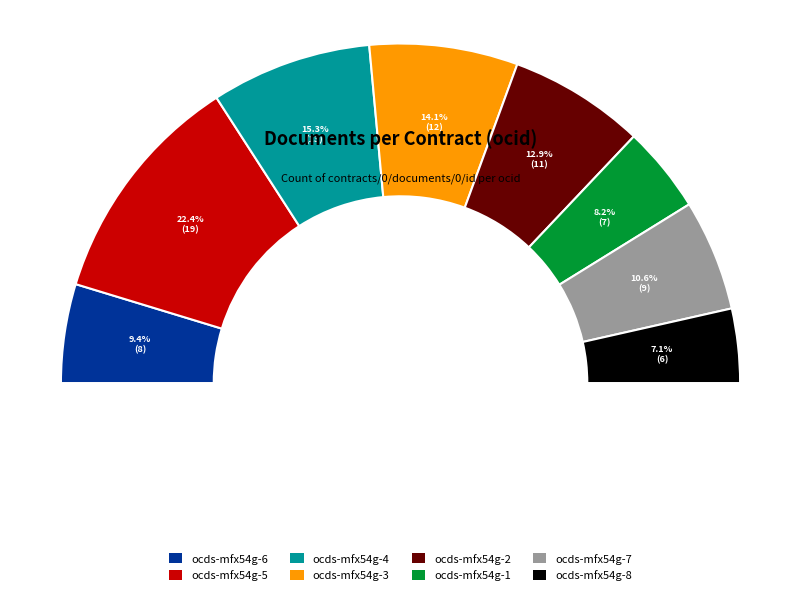

Is it true that ocds-mfx54g-1 is 8% of the pie?

True